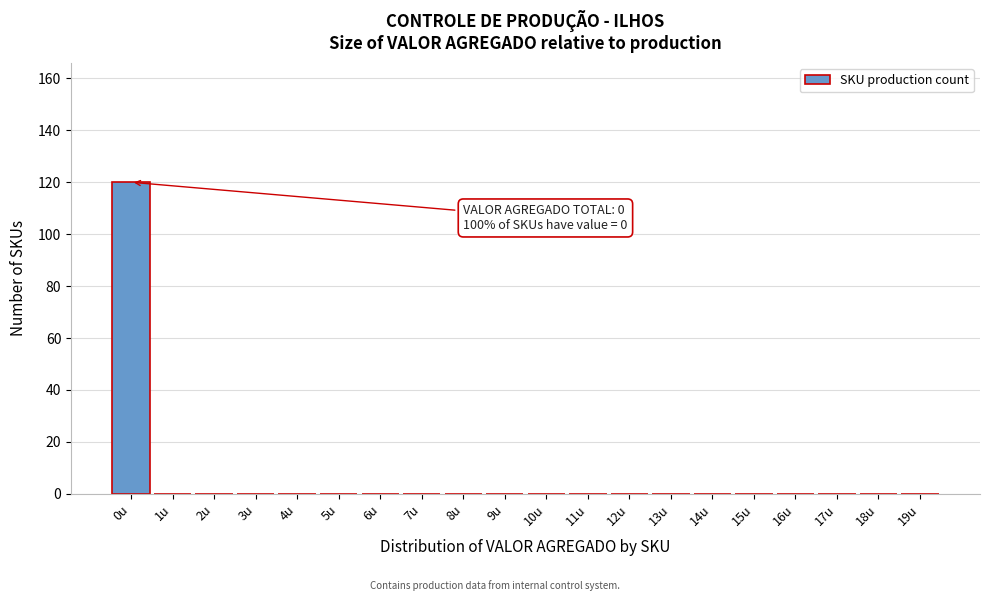

Reading left to right, extract all data points from this chart.

0u=120	1u=0	2u=0	3u=0	4u=0	5u=0	6u=0	7u=0	8u=0	9u=0	10u=0	11u=0	12u=0	13u=0	14u=0	15u=0	16u=0	17u=0	18u=0	19u=0